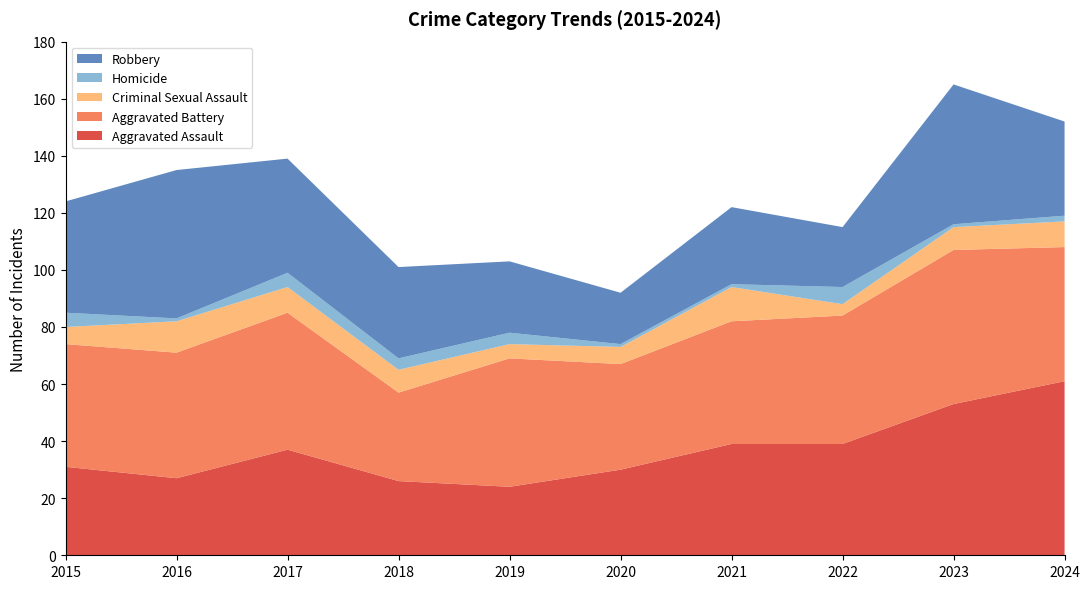

Reading left to right, list all the values displayed in this chart.

Aggravated Assault: 2015=31	2016=27	2017=37	2018=26	2019=24	2020=30	2021=39	2022=39	2023=53	2024=61
Aggravated Battery: 2015=43	2016=44	2017=48	2018=31	2019=45	2020=37	2021=43	2022=45	2023=54	2024=47
Criminal Sexual Assault: 2015=6	2016=11	2017=9	2018=8	2019=5	2020=6	2021=12	2022=4	2023=8	2024=9
Homicide: 2015=5	2016=1	2017=5	2018=4	2019=4	2020=1	2021=1	2022=6	2023=1	2024=2
Robbery: 2015=39	2016=52	2017=40	2018=32	2019=25	2020=18	2021=27	2022=21	2023=49	2024=33